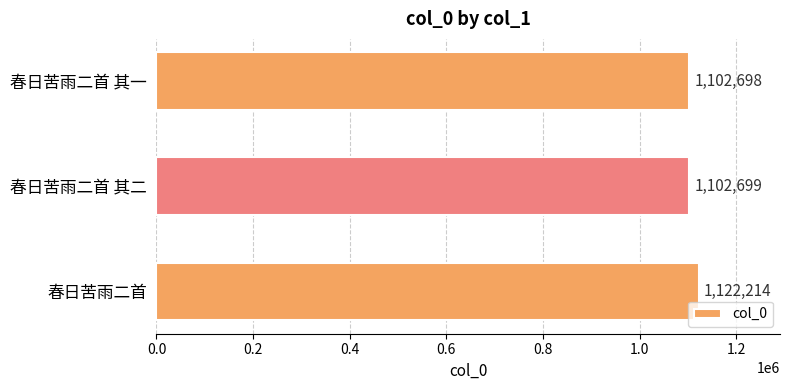

What is the average value?

1109204